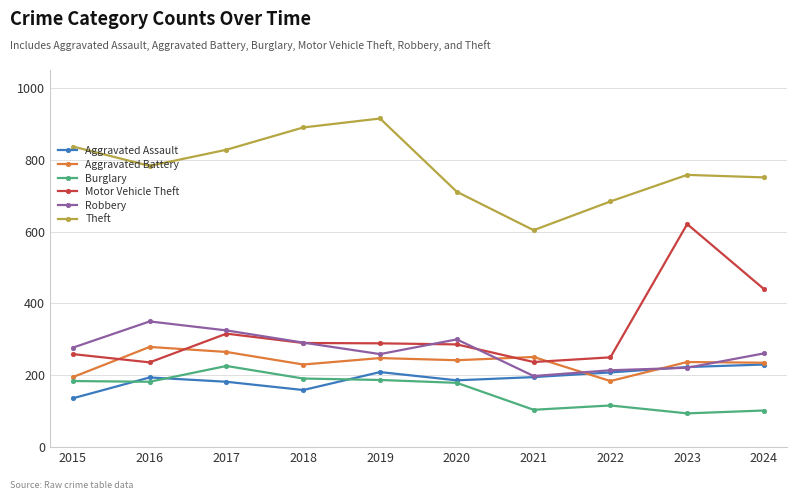

True or false: Motor Vehicle Theft and Aggravated Assault cross at least once.

False